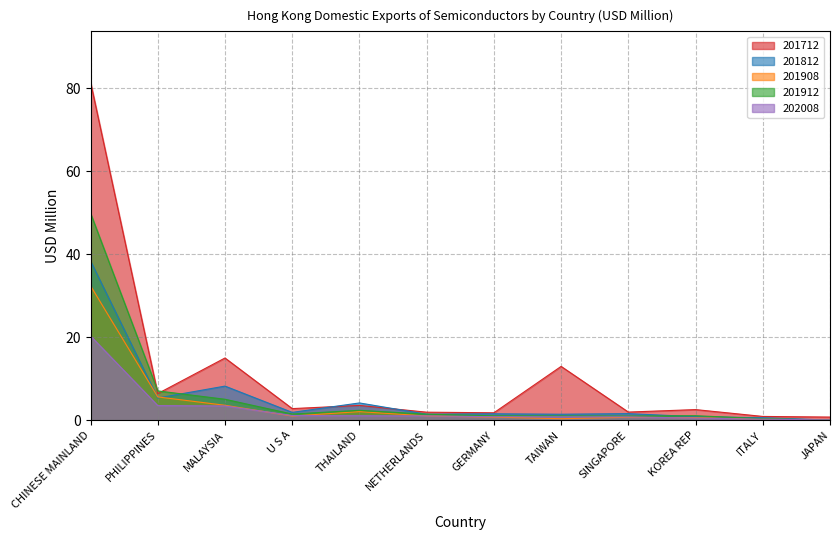

In 201712, how many points are higher than both neighbors (excluding endpoints)?

4